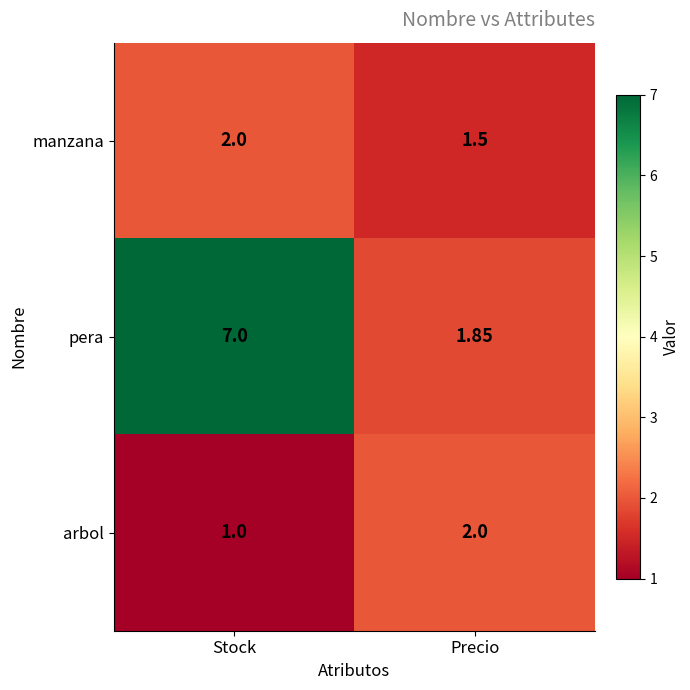

Which series has the largest range (max minus min)?

pera